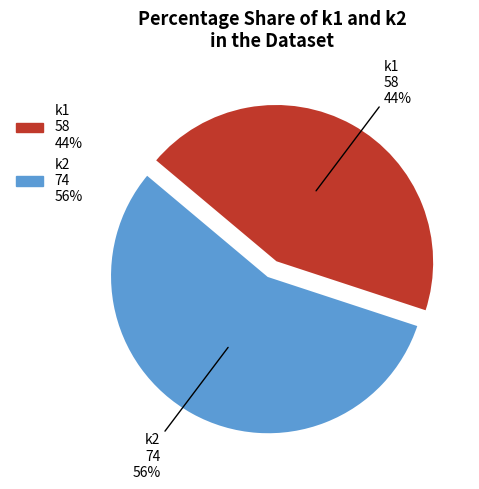

Between k1 and k2, which is larger?

k2